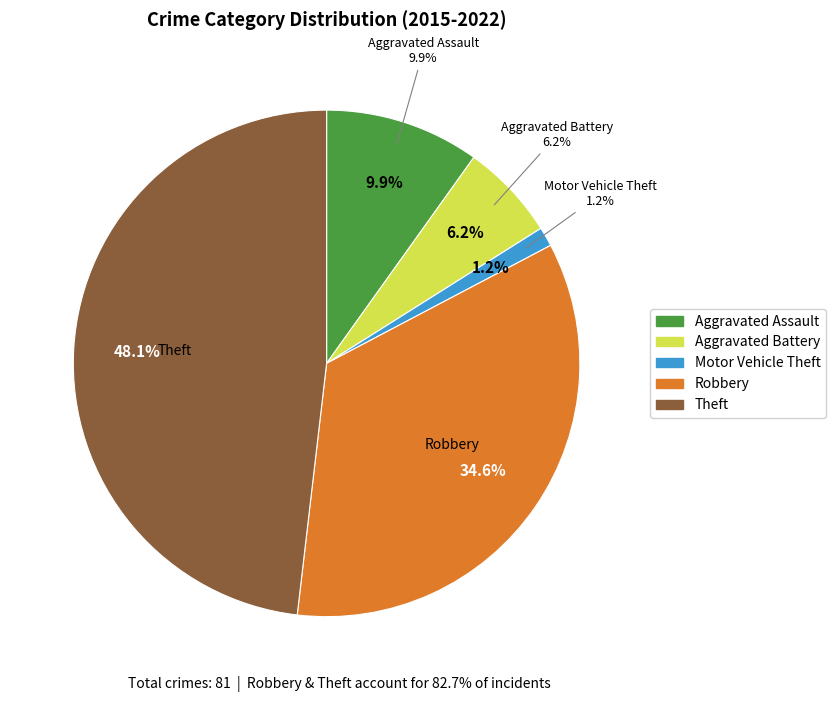

The Robbery slice represents 30% of the pie. True or false?

False